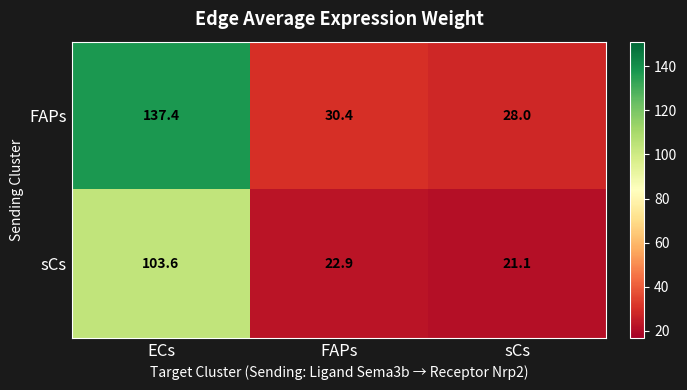

The sCs series shows 22.9 at FAPs. True or false?

True